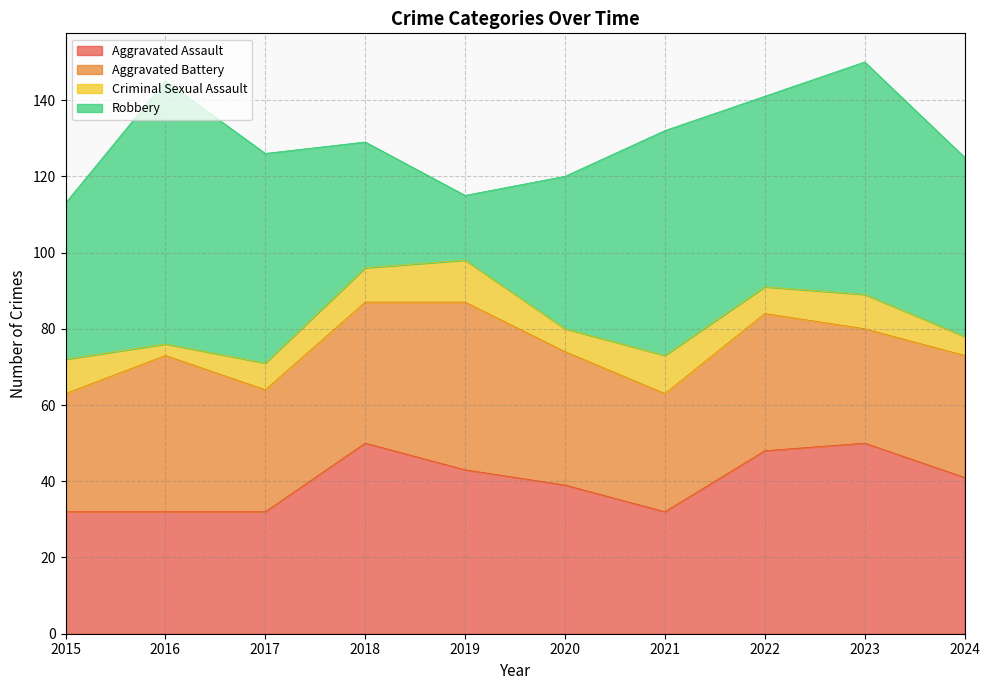

What is the difference between the maximum and minimum values in the Aggravated Battery series?

14